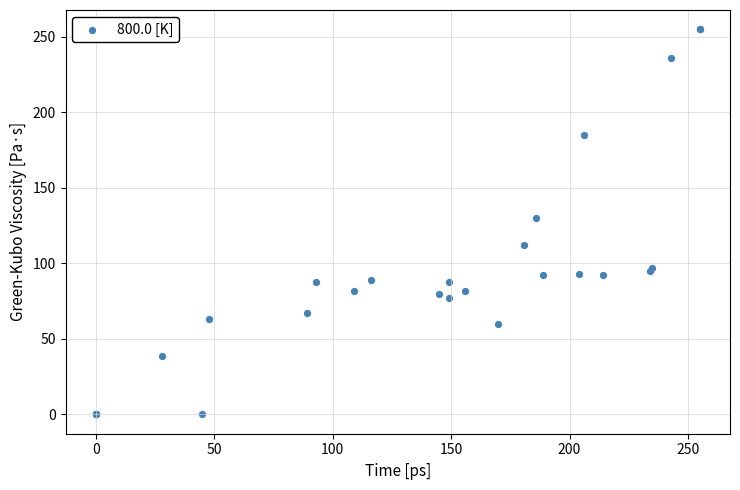

What Y value in the scatter plot is closest to 127?

130